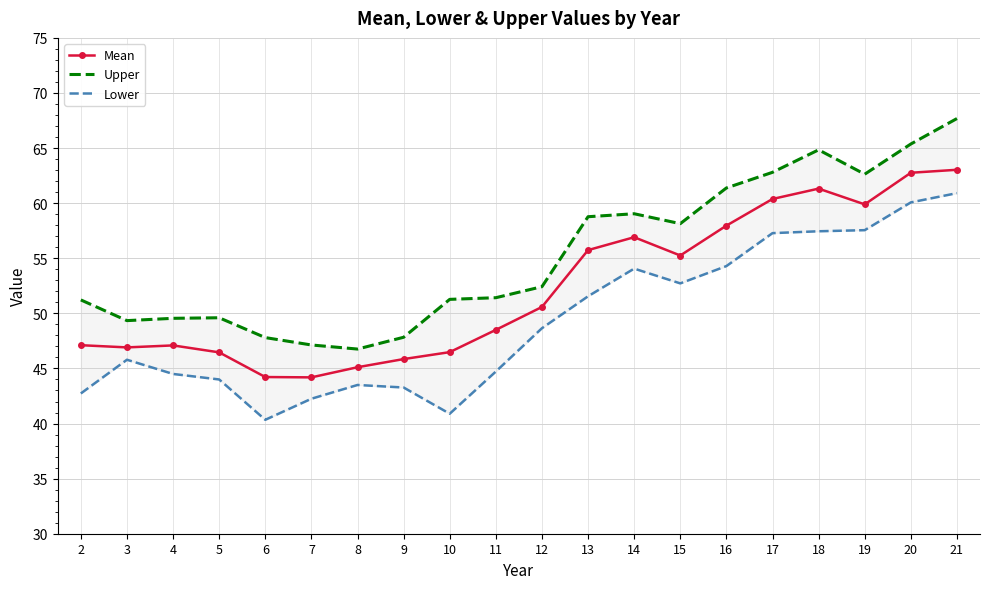

Which series has the largest range (max minus min)?

Upper